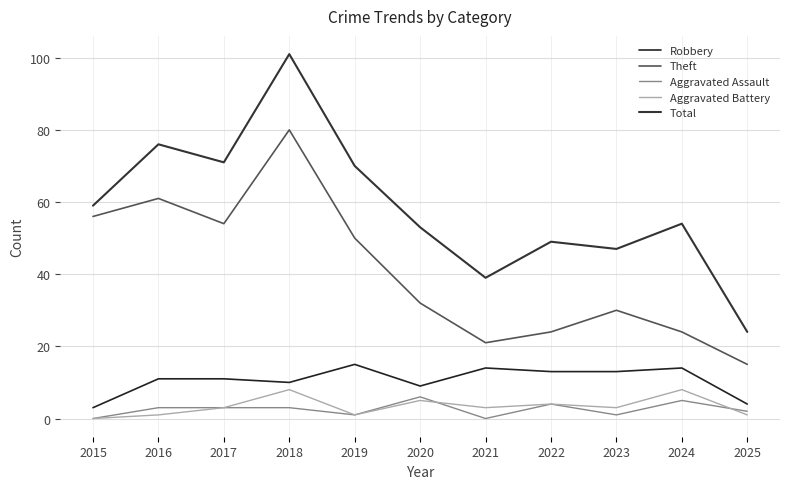

How many lines are shown in the chart?

5